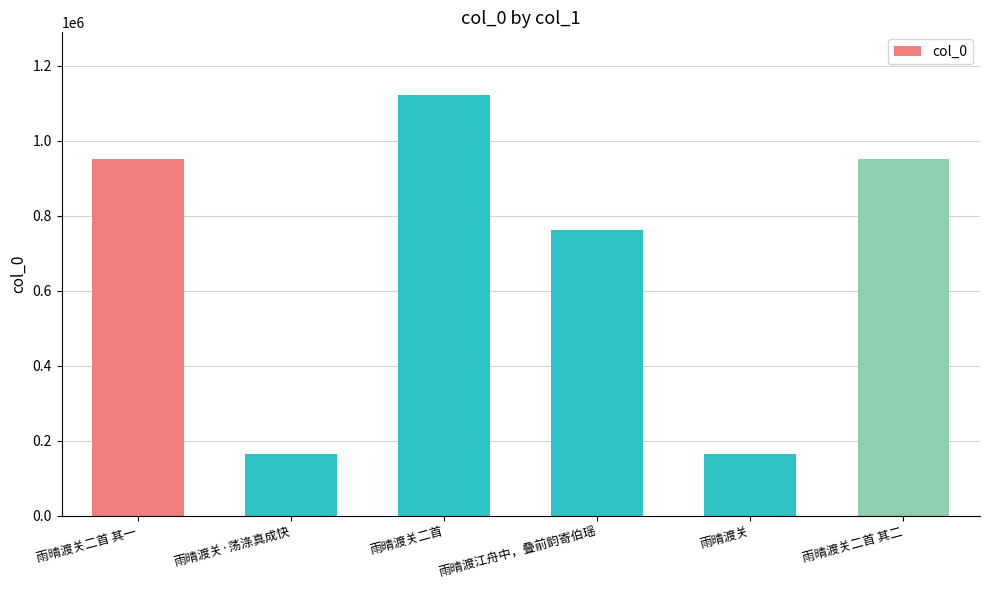

What is the greatest value displayed?

1120997